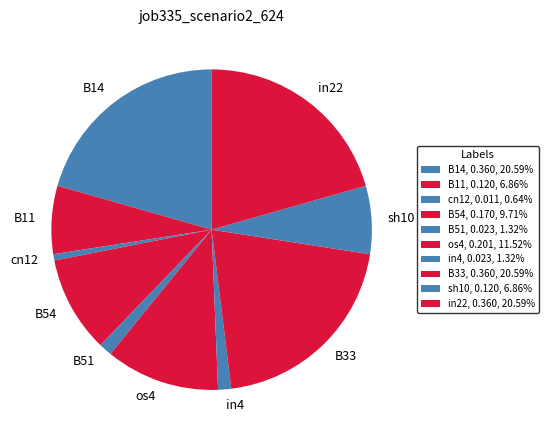

Count the number of slices in the pie.

10